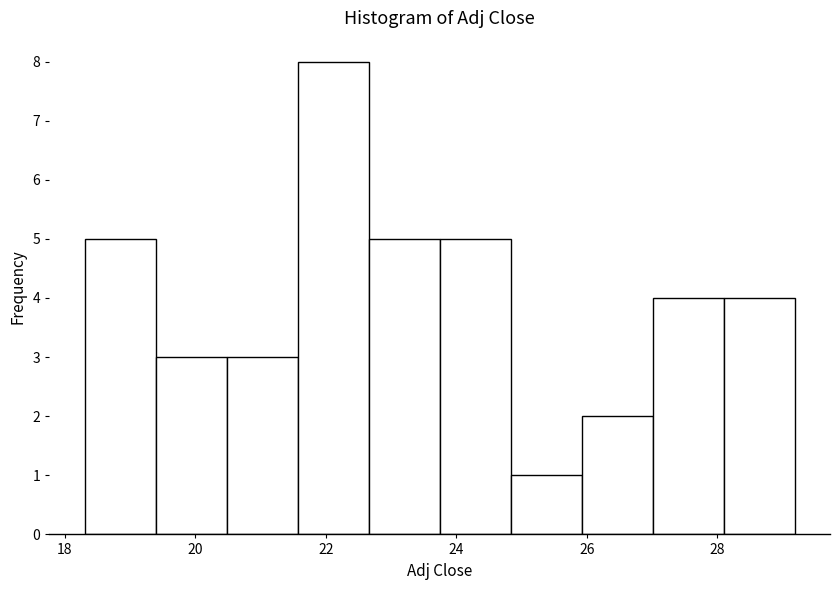

Reading left to right, list every bar in this chart as the range it spans on the x-axis followed by its height. Neither the bar edges nor the heights are printed on the chart, so give them approximately, as read against the axes.

18.4 to 19.4: 5
19.4 to 20.4: 3
20.4 to 21.6: 3
21.6 to 22.6: 8
22.6 to 23.8: 5
23.8 to 24.8: 5
24.8 to 26.0: 1
26.0 to 27.0: 2
27.0 to 28.0: 4
28.0 to 29.2: 4